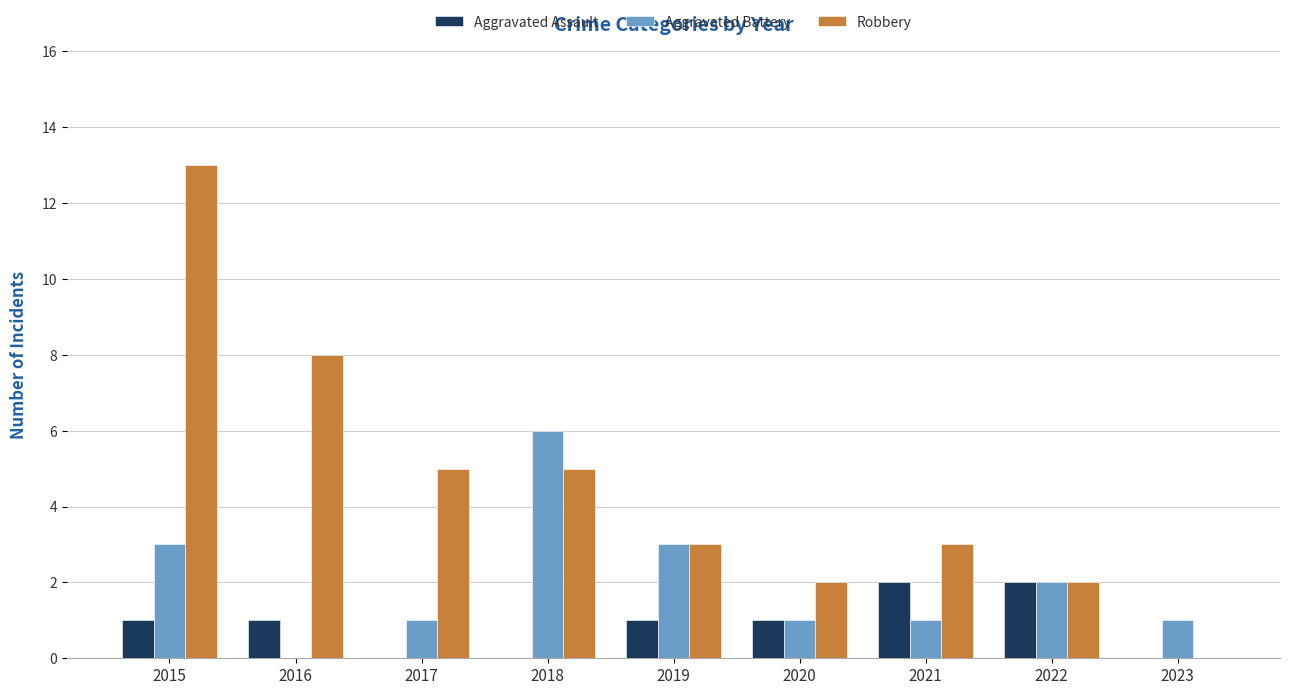

Which label corresponds to the largest value in the chart?

2015